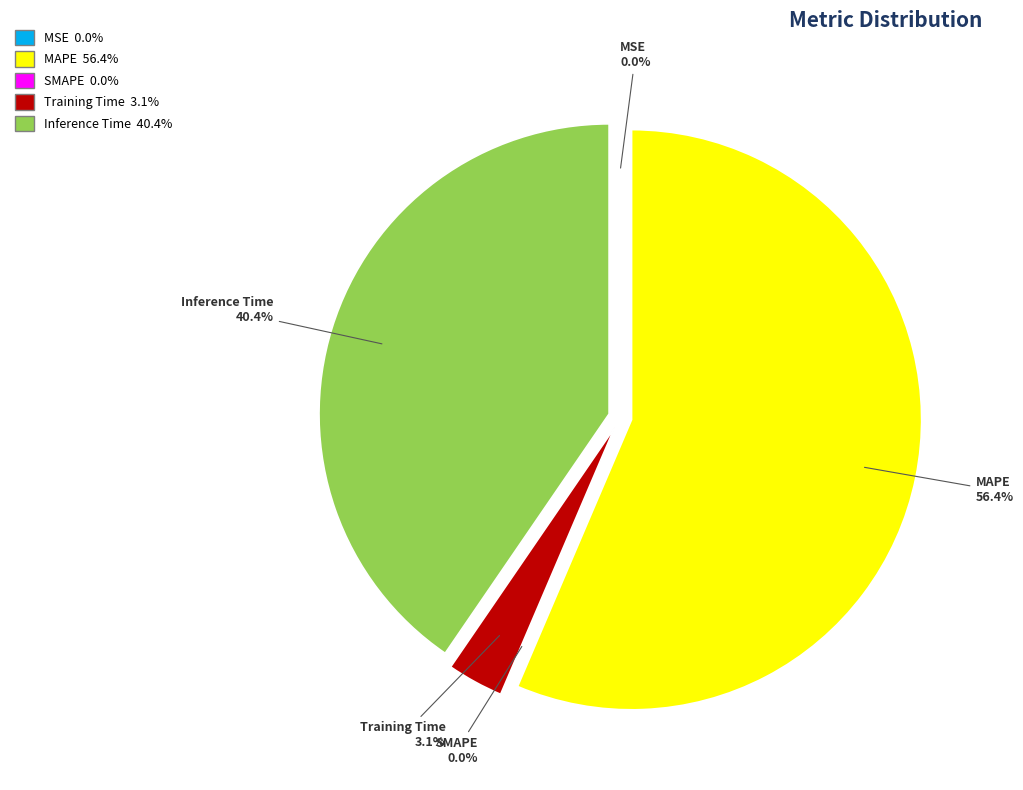

To the nearest percent, what is the average slice percentage?

20%